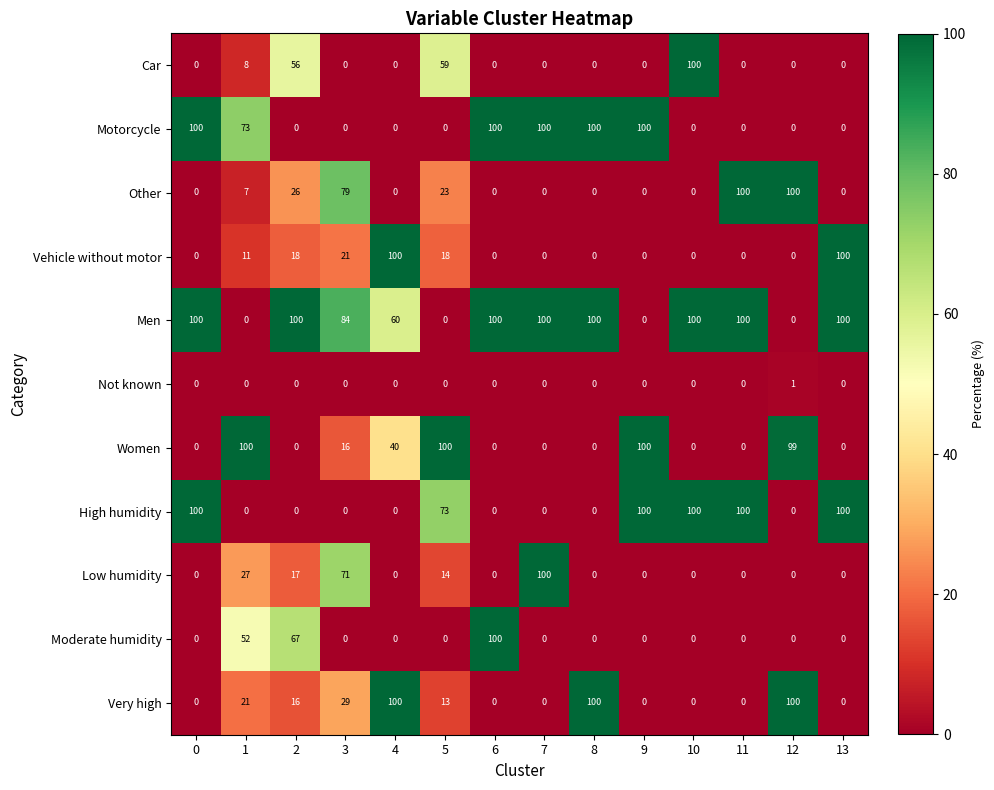

What is the total value across all series at 1?

299